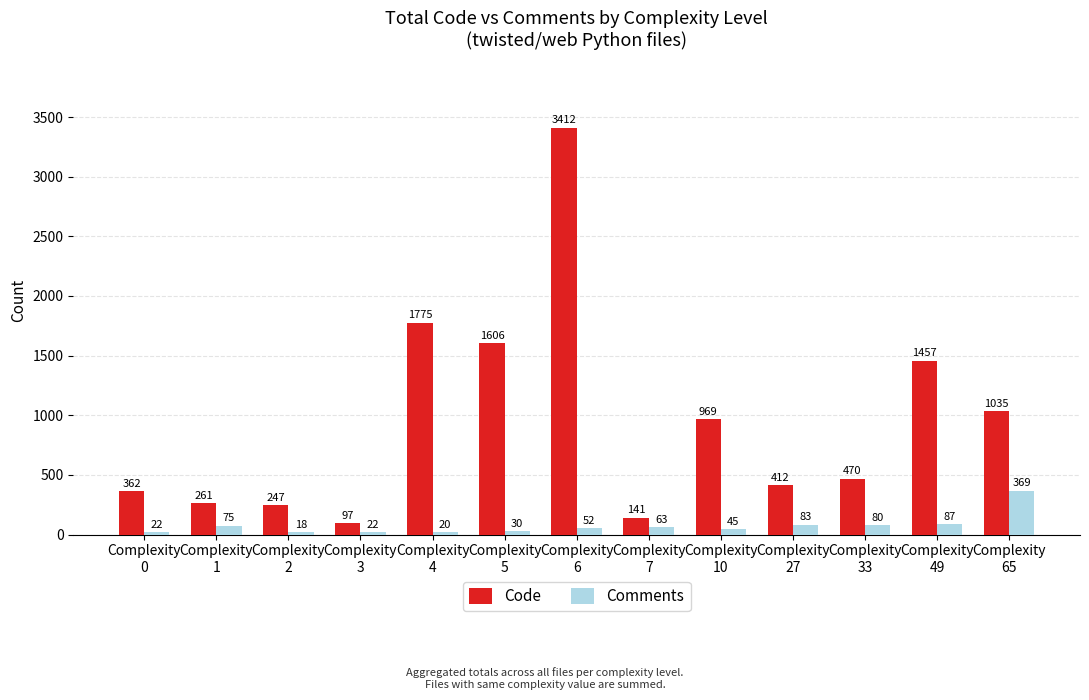

The value of Code at Complexity
65 is 1035. True or false?

True